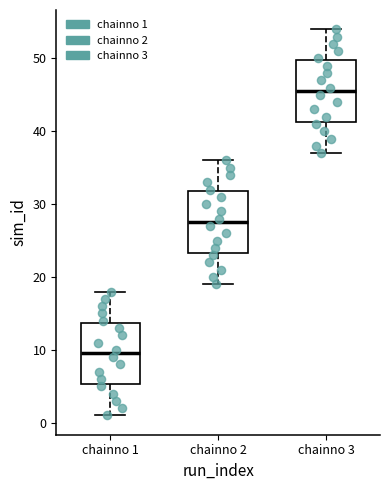

Which box has the lowest median line?

chainno 1